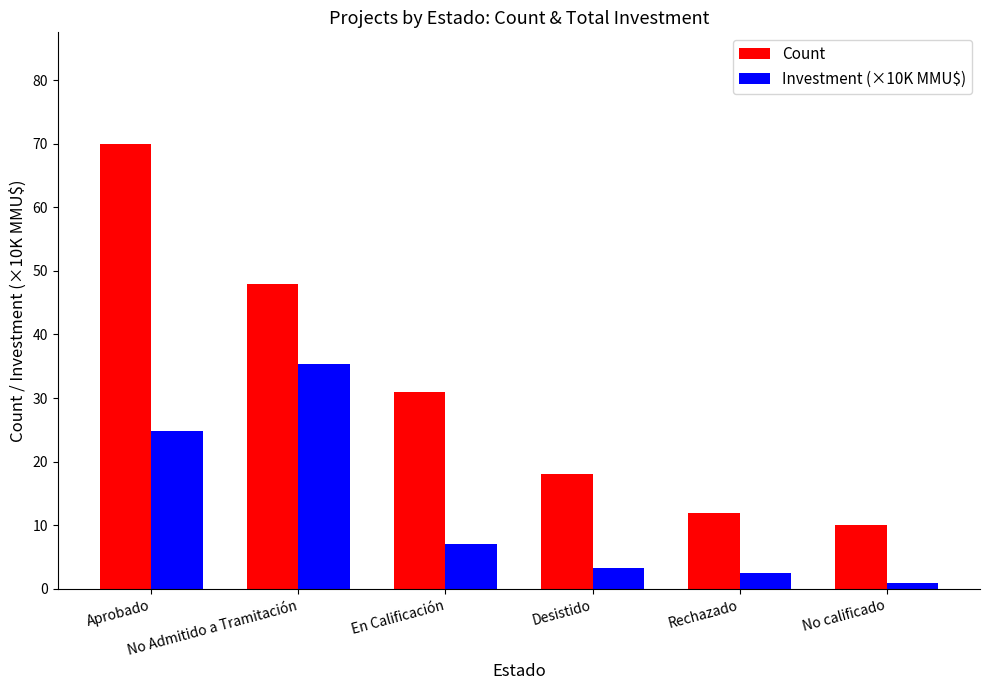

How many bars are there in each group?

2